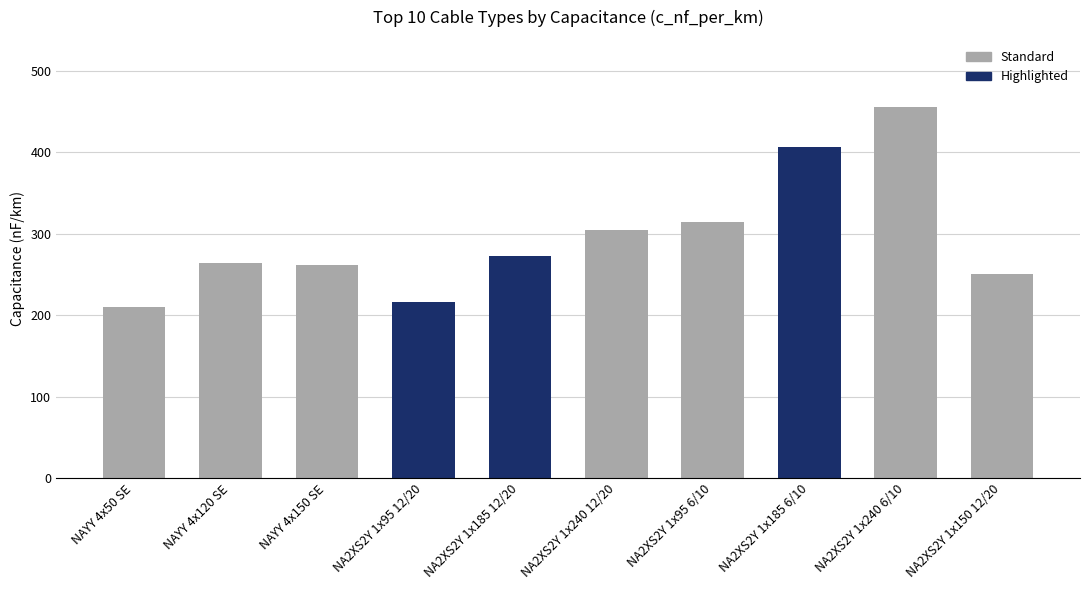

Which label corresponds to the largest value in the chart?

NA2XS2Y 1x240 6/10